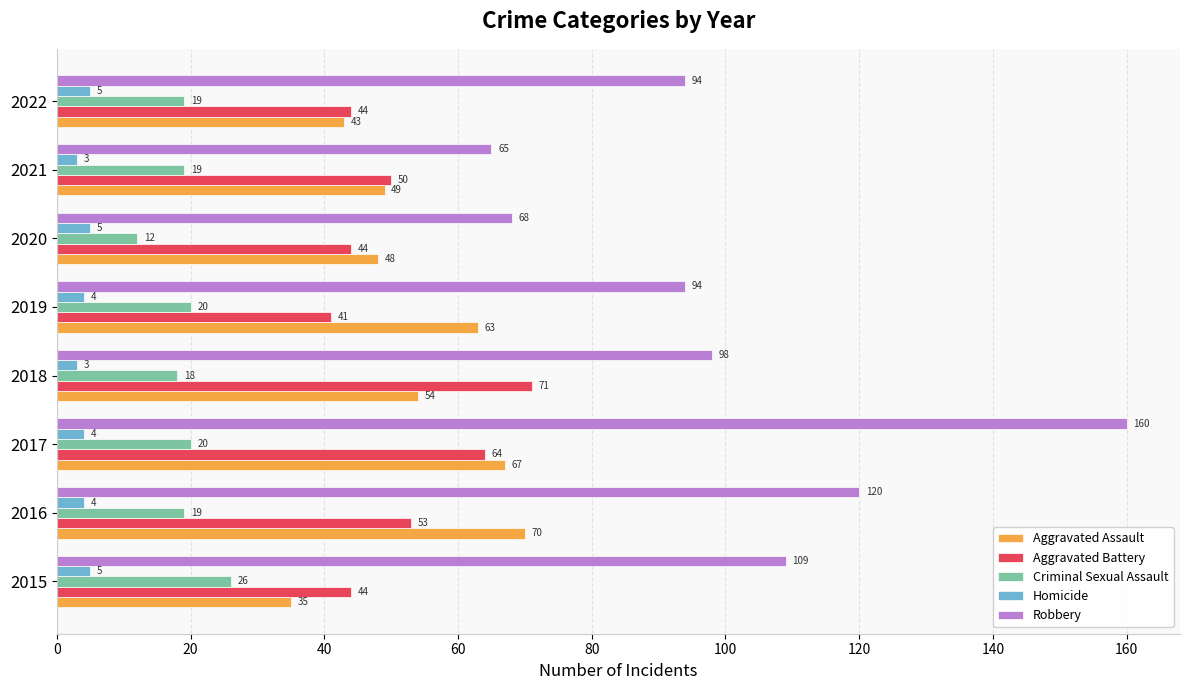

At which category does the chart reach its peak across all series?

2017